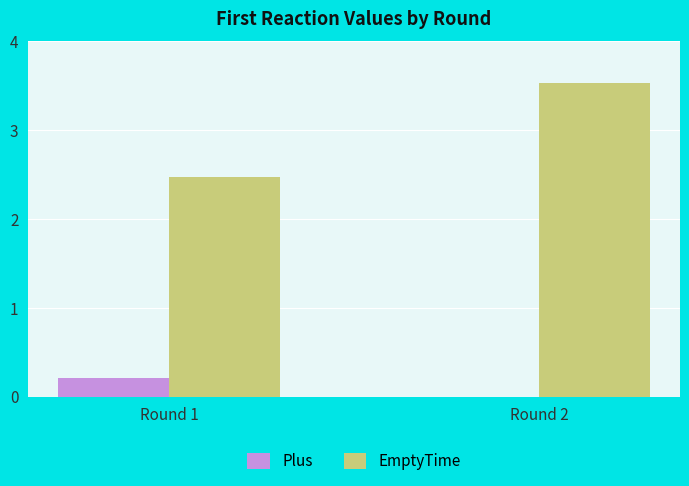

Count the number of data series in this chart.

2